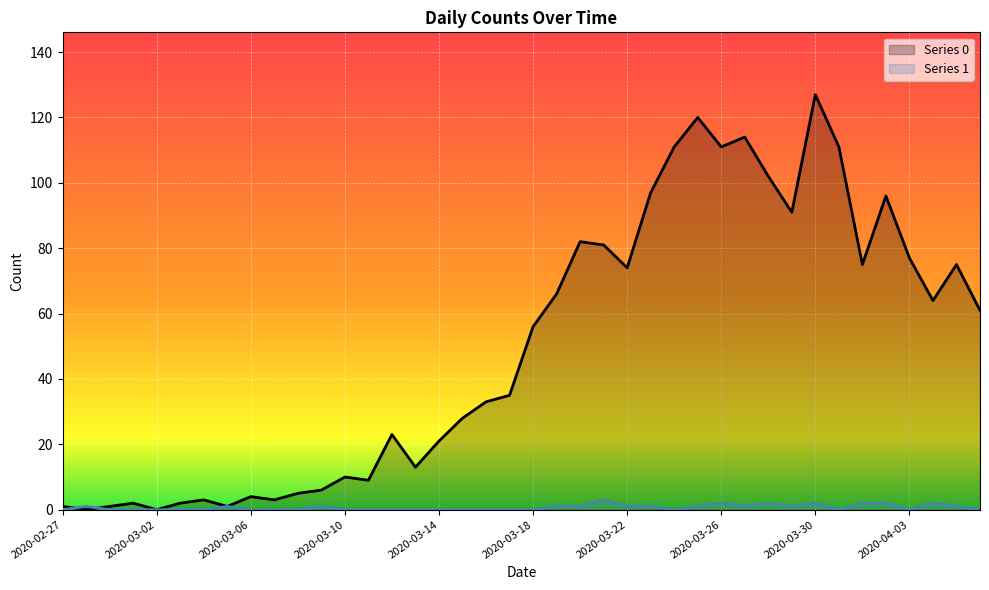

Reading right to left, list all the values displayed in this chart.

Series 0: 61	75	64	77	96	75	111	127	91	102	114	111	120	111	97	74	81	82	66	56	35	33	28	21	13	23	9	10	6	5	3	4	1	3	2	0	2	1	0	1
Series 1: 0	1	2	0	2	2	0	2	1	2	1	2	1	0	1	1	3	1	1	0	0	0	0	0	0	0	0	0	1	0	0	0	1	0	0	0	0	0	1	0